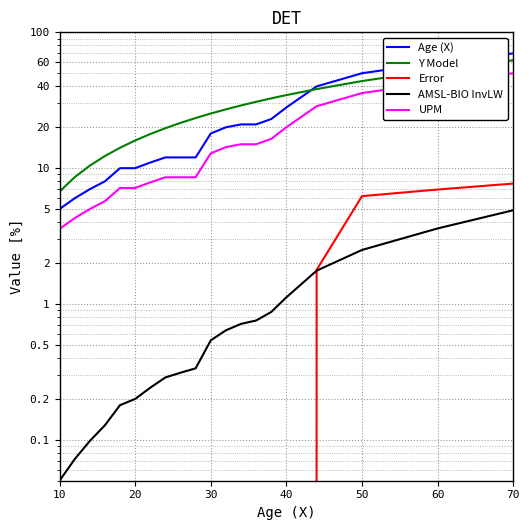

Is it true that Error equals -12.1 at 7?

False